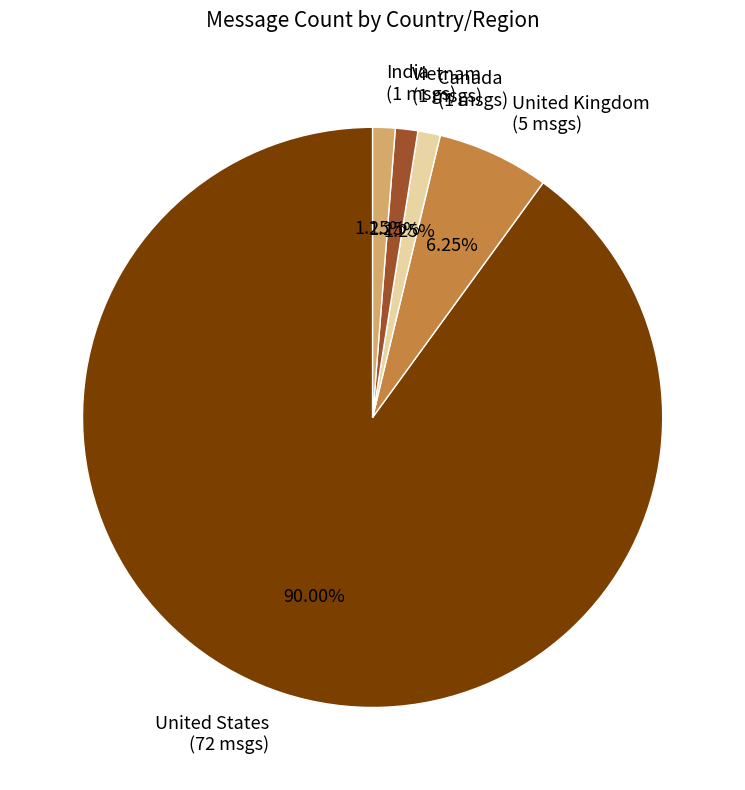

How much of the chart is everything except United Kingdom?

93.8%